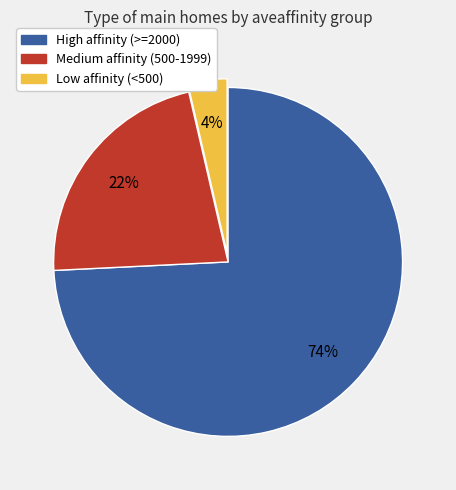

Does any single category account for the majority?

Yes